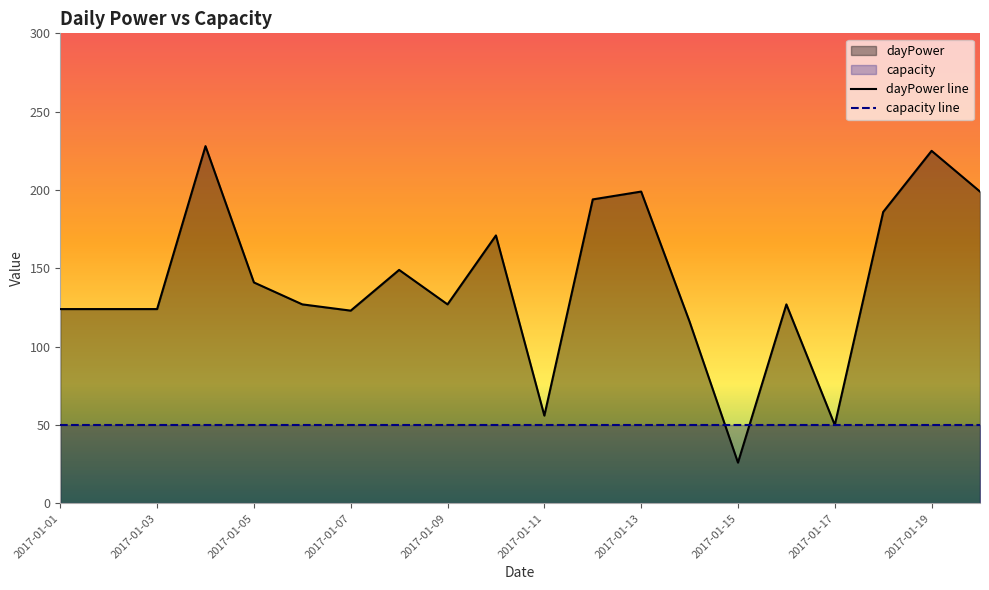

Rank the categories by value from highest to lowest.

2017-01-04, 2017-01-19, 2017-01-13, 2017-01-20, 2017-01-12, 2017-01-18, 2017-01-10, 2017-01-08, 2017-01-05, 2017-01-06, 2017-01-09, 2017-01-16, 2017-01-01, 2017-01-02, 2017-01-03, 2017-01-07, 2017-01-14, 2017-01-11, 2017-01-17, 2017-01-15